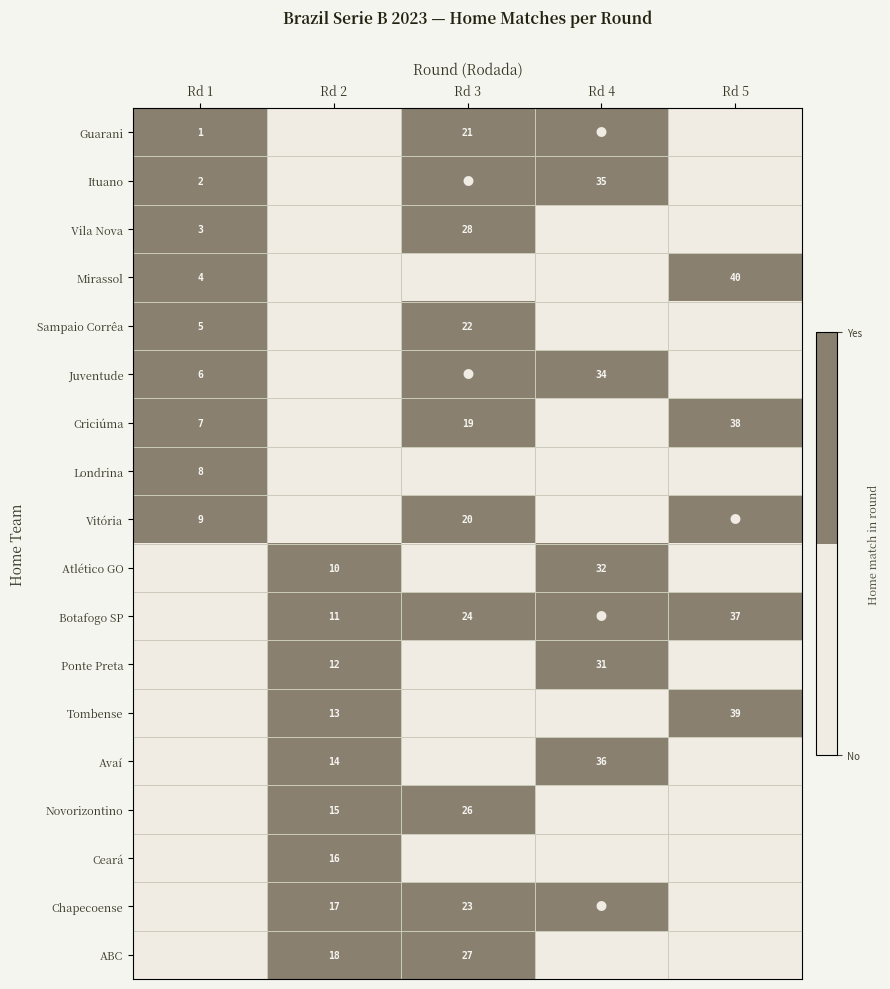

The Novorizontino series shows 39 at Rd 3. True or false?

False